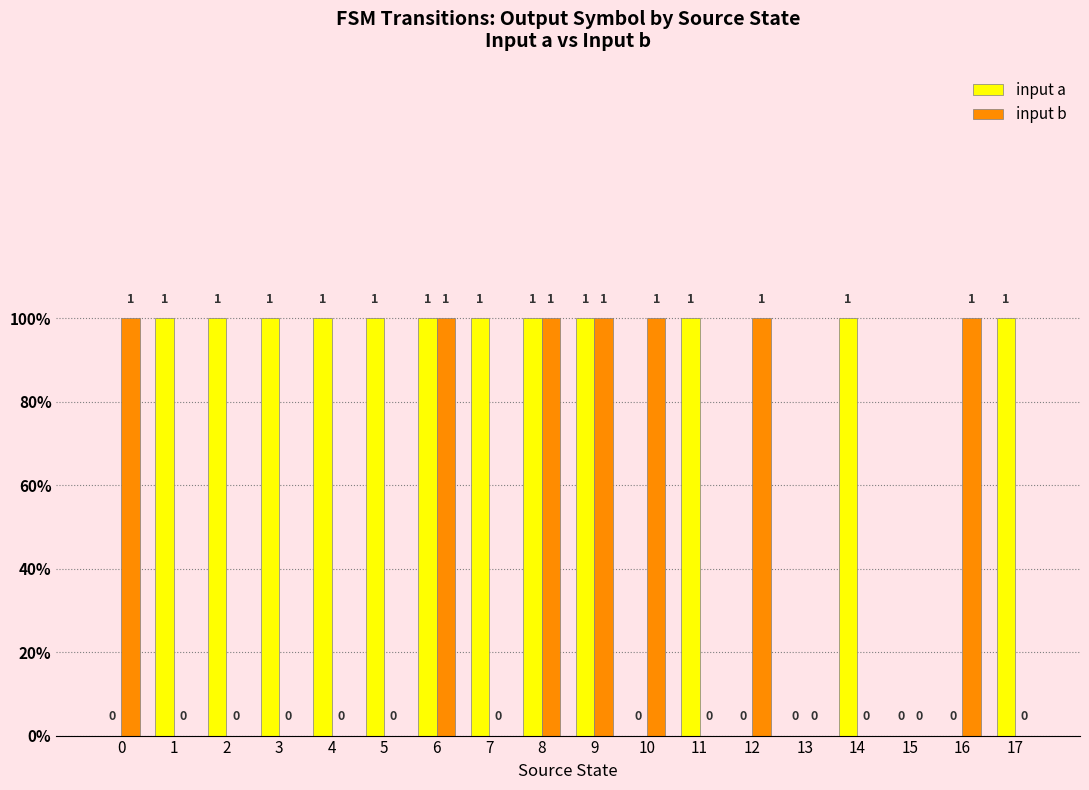

Reading left to right, what are all the values shown in this chart?

input a: 0	1	1	1	1	1	1	1	1	1	0	1	0	0	1	0	0	1
input b: 1	0	0	0	0	0	1	0	1	1	1	0	1	0	0	0	1	0